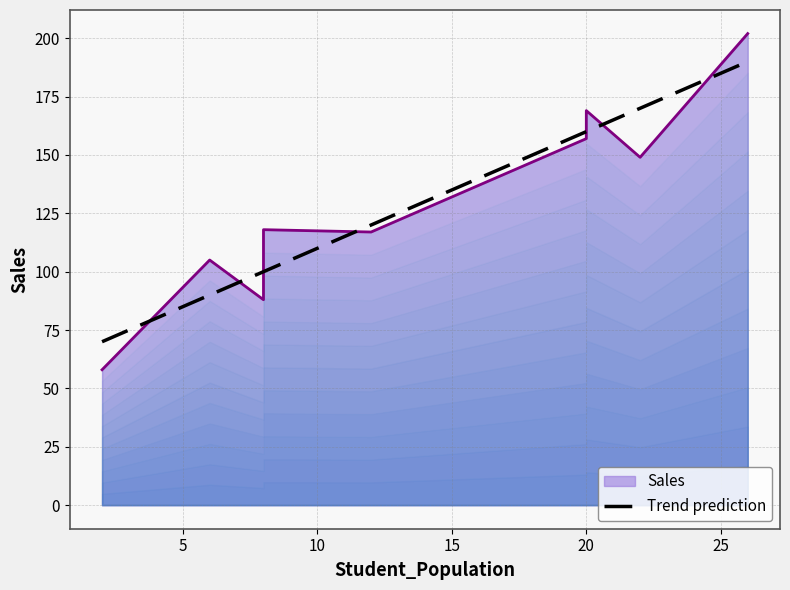

How many interior local valleys (lower than both neighbors) does the data have?

3